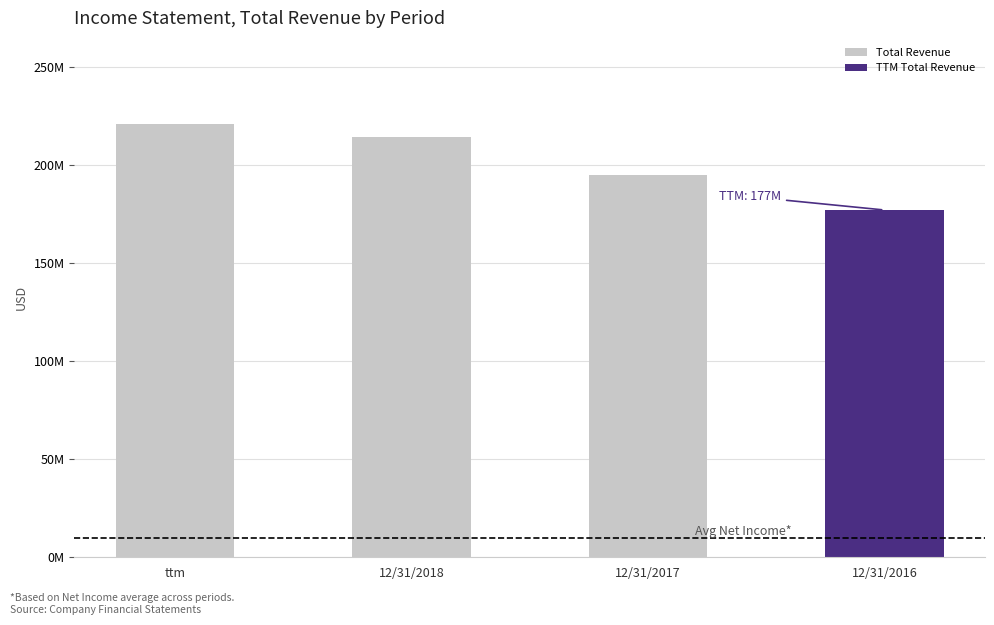

Where does the data first go above 214297000?

ttm